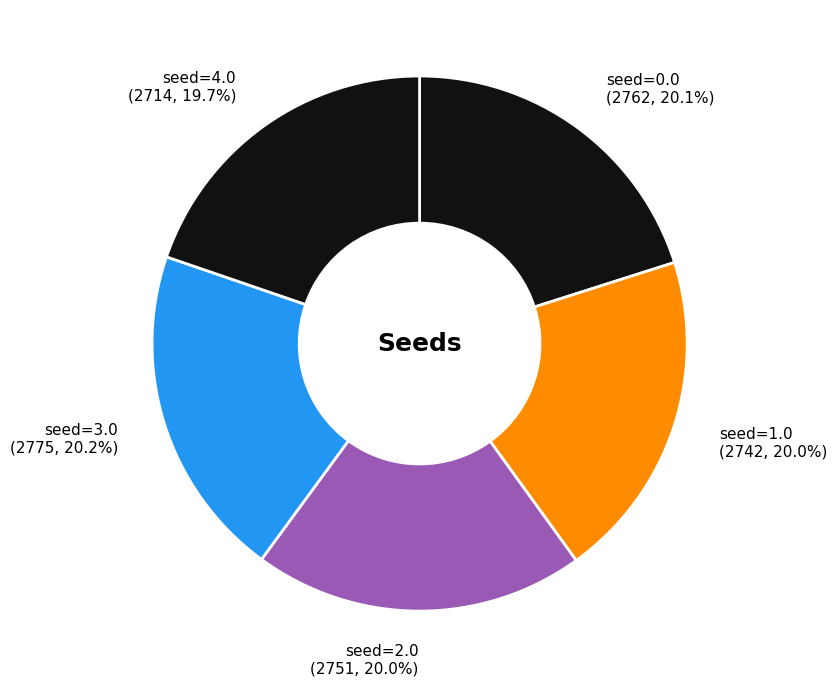

Does any single category account for the majority?

No